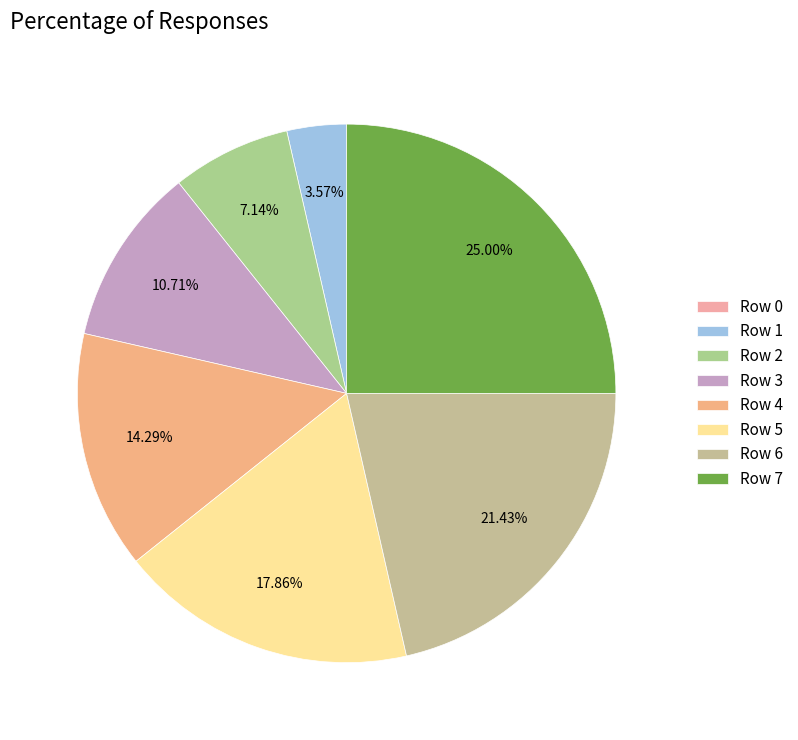

Is there any slice that represents more than half of the pie?

No